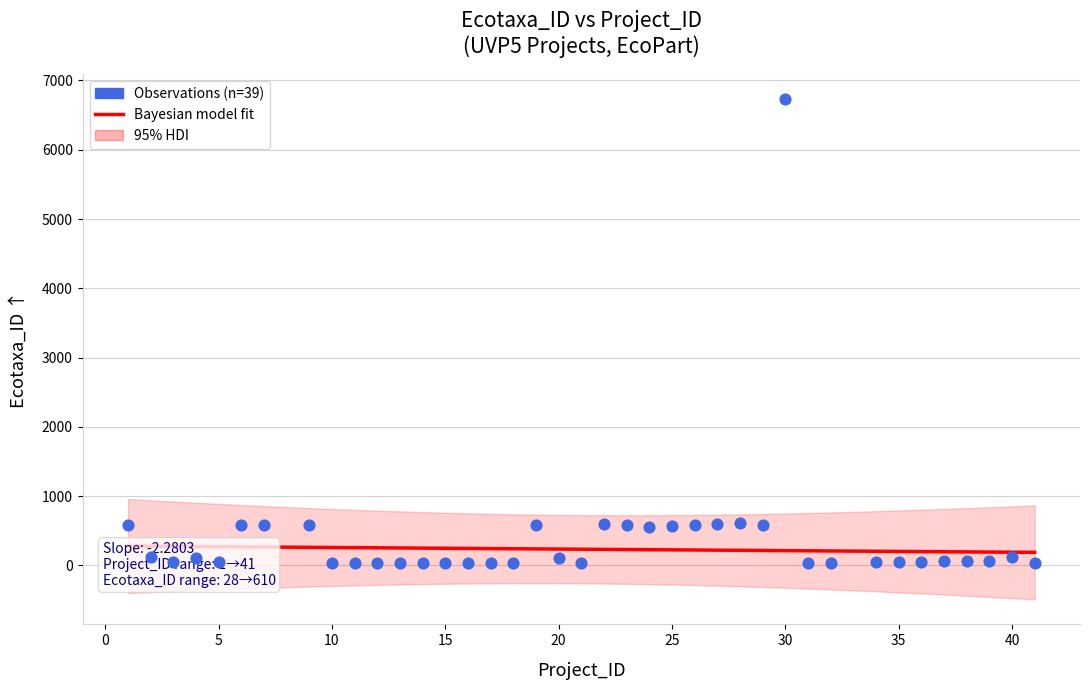

What is the change in value from 7 to 31?

-549